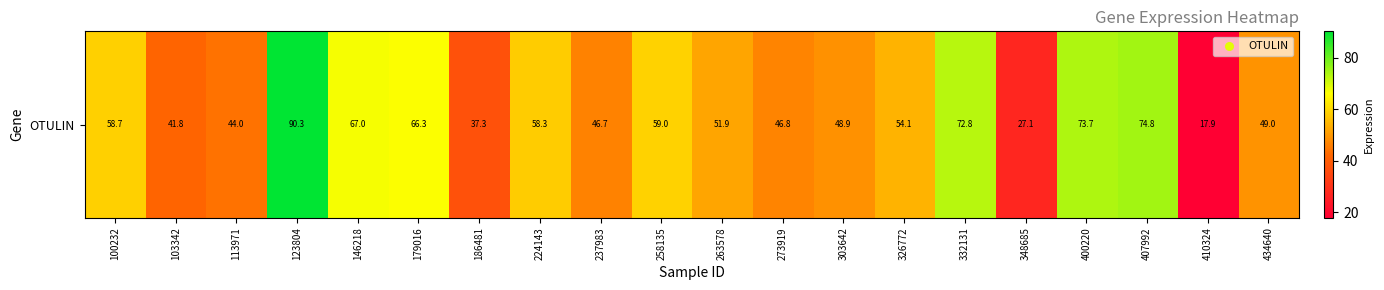

What is the approximate value at 263578?

51.9